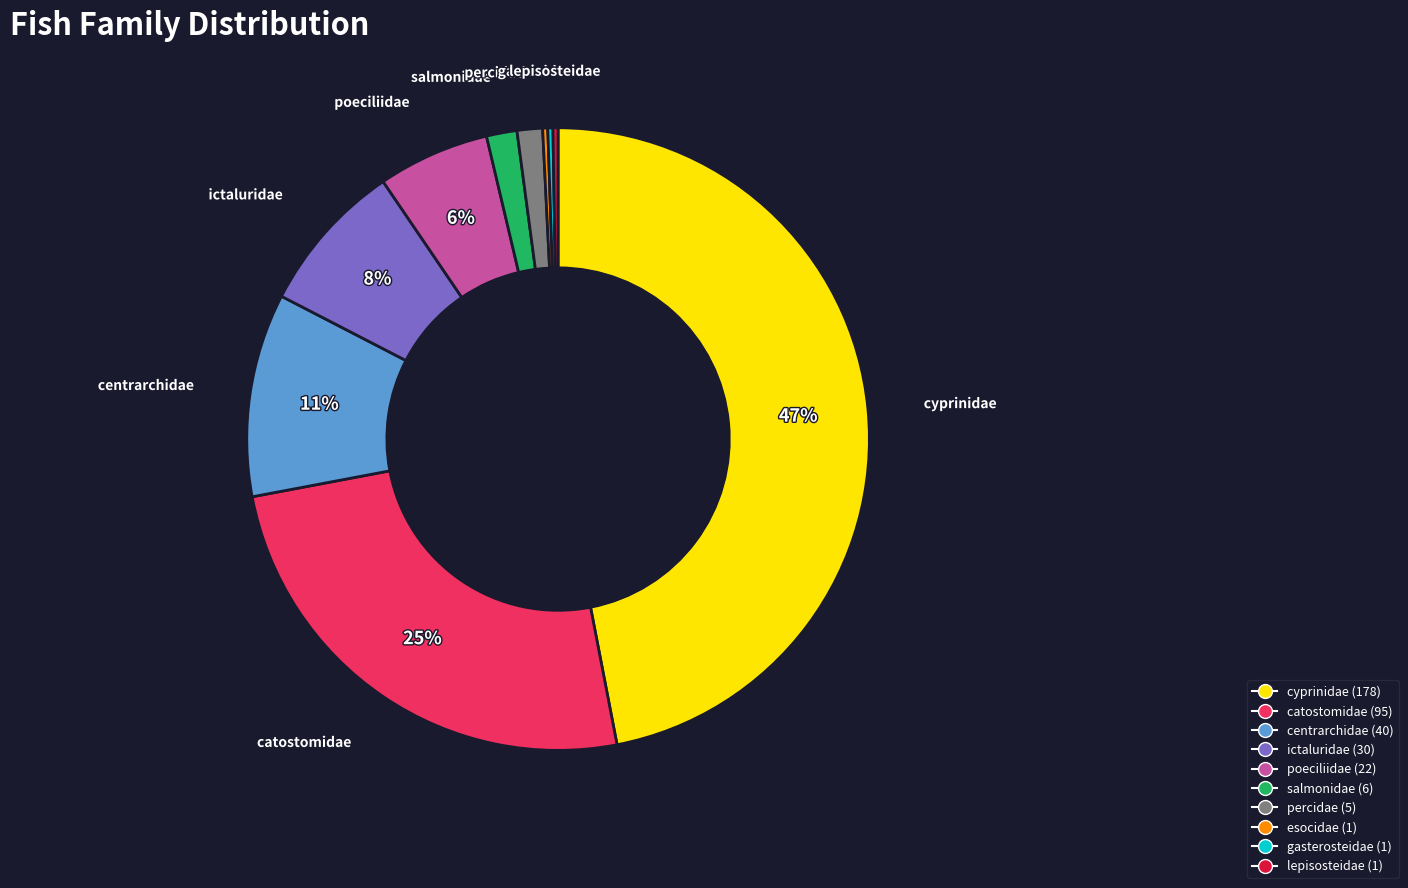

Do cyprinidae and ictaluridae together represent more than half of the pie?

Yes